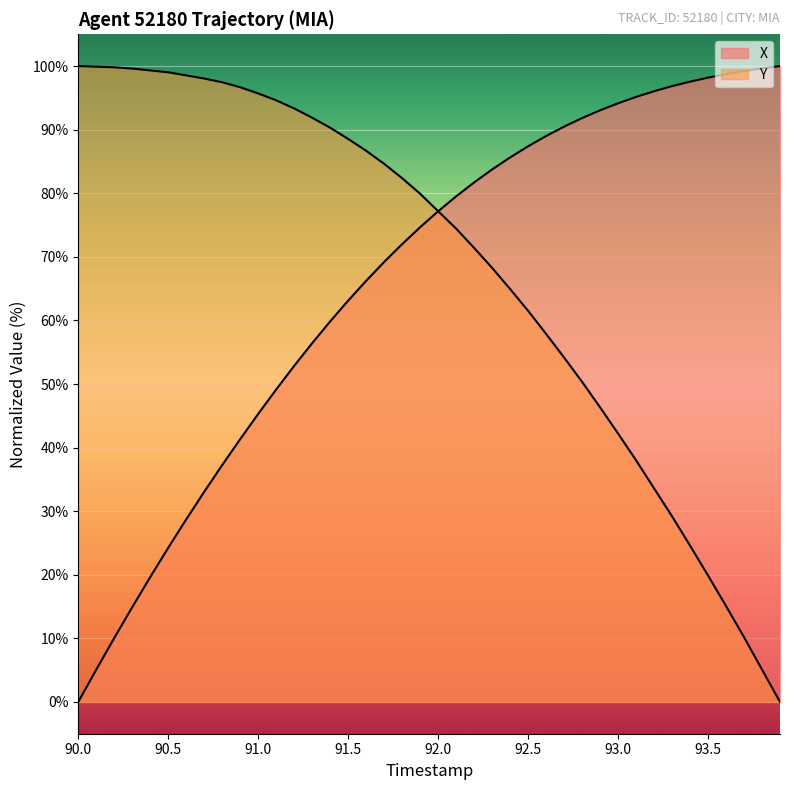

Is it true that X equals 6.4 at 92.0?

False